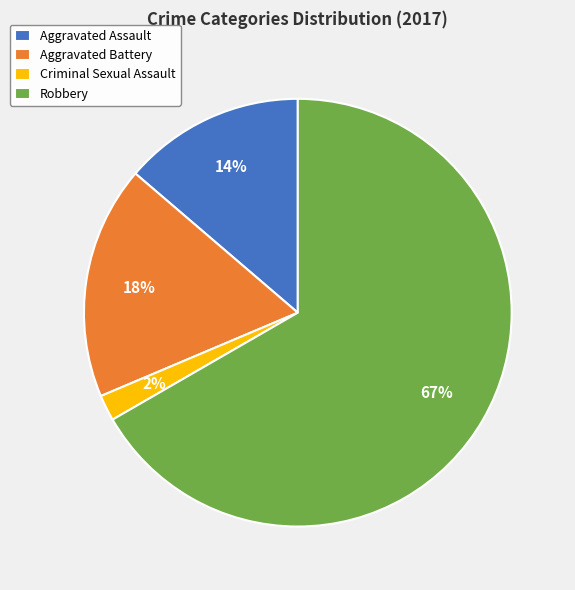

Rank the categories by value from highest to lowest.

Robbery, Aggravated Battery, Aggravated Assault, Criminal Sexual Assault